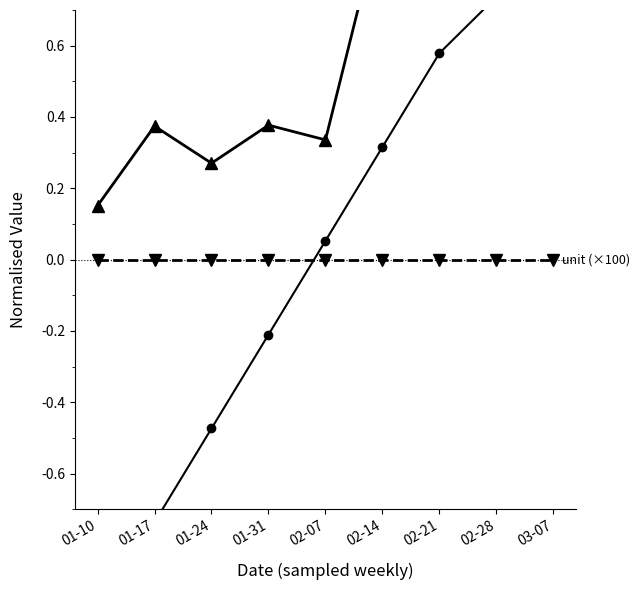

Reading left to right, list all the values displayed in this chart.

nominal: 01-10=0.2	01-17=0.4	01-24=0.3	01-31=0.4	02-07=0.3	02-14=1.0	02-21=0.8	02-28=0.9	03-07=0.9
unit (×100): 01-10=0.0	01-17=0.0	01-24=0.0	01-31=0.0	02-07=0.0	02-14=0.0	02-21=0.0	02-28=0.0	03-07=0.0
row index: 01-10=-1.0	01-17=-0.7	01-24=-0.5	01-31=-0.2	02-07=0.1	02-14=0.3	02-21=0.6	02-28=0.7	03-07=1.0